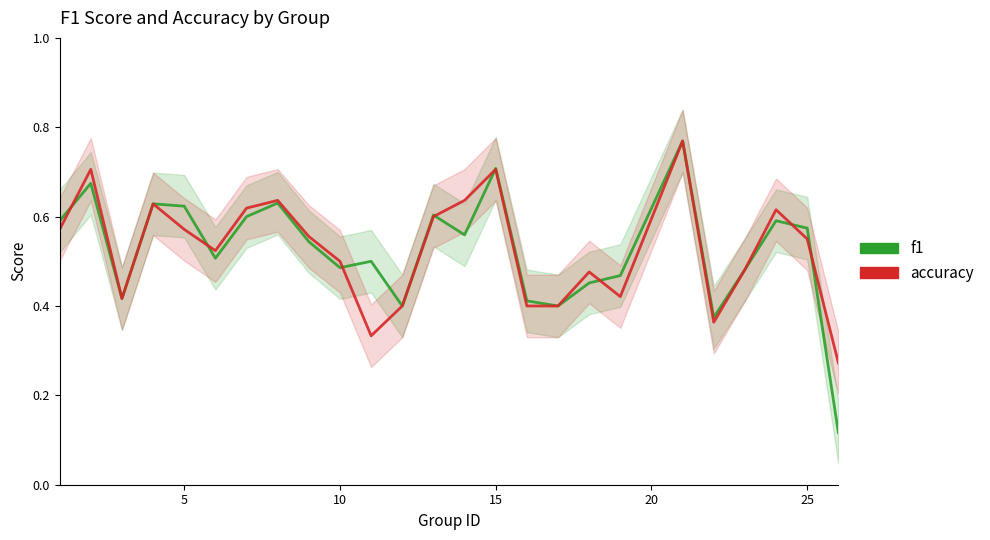

What are all the series names shown in the legend?

f1, accuracy